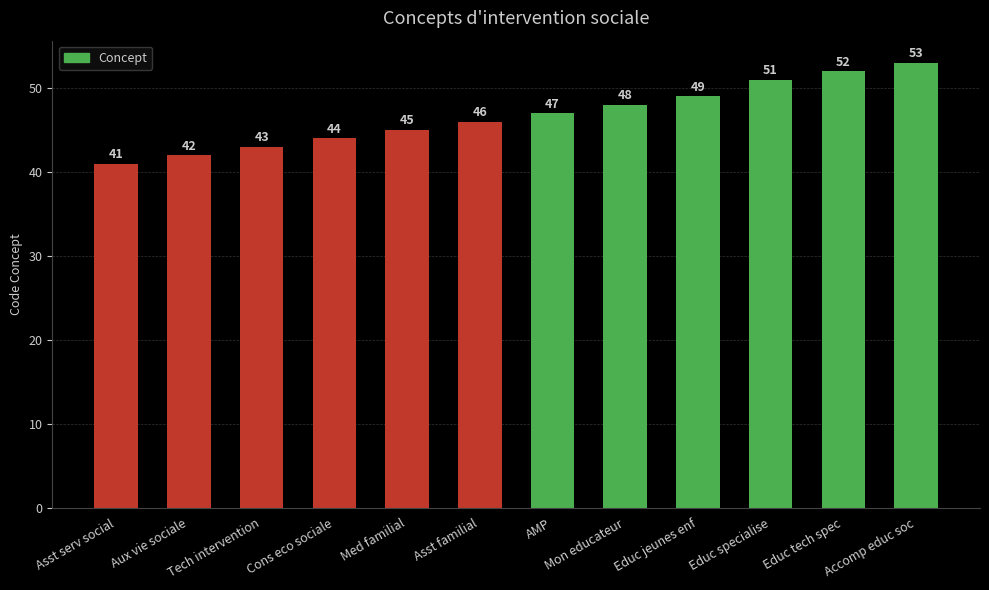

Count the number of data series in this chart.

1